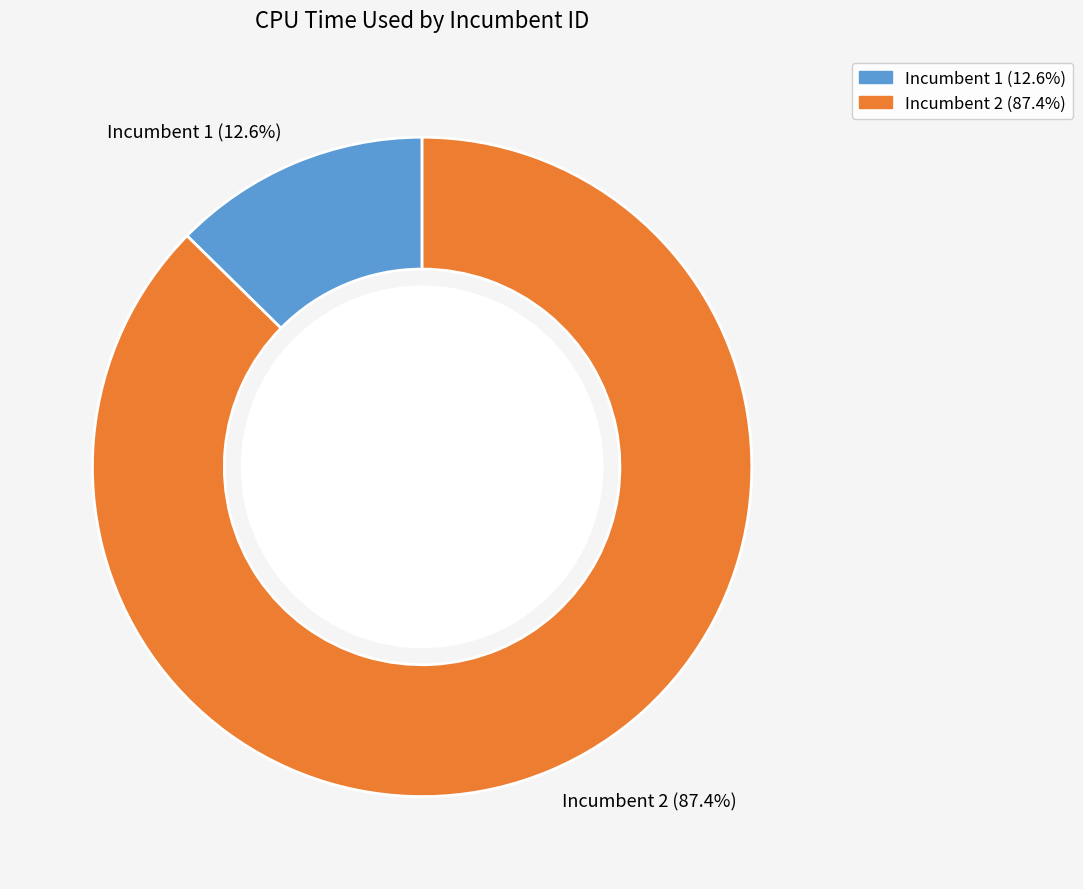

Which slice is the smallest?

Incumbent 1 (12.6%)